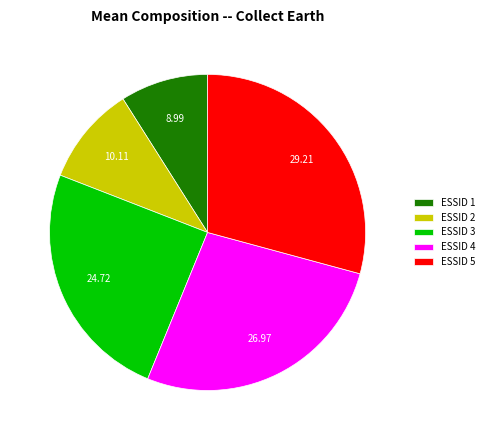

Is ESSID 4 the majority of the pie?

No